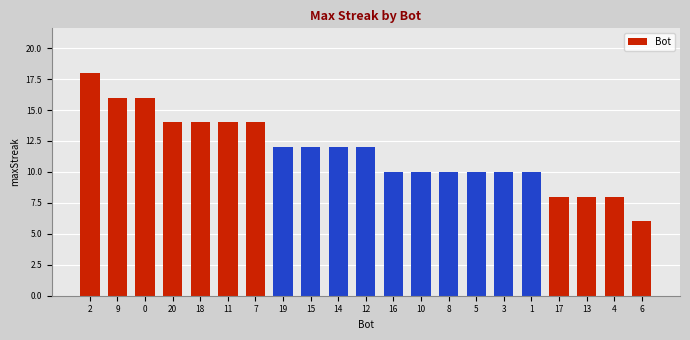

What is the change in value from 8 to 13?

-2